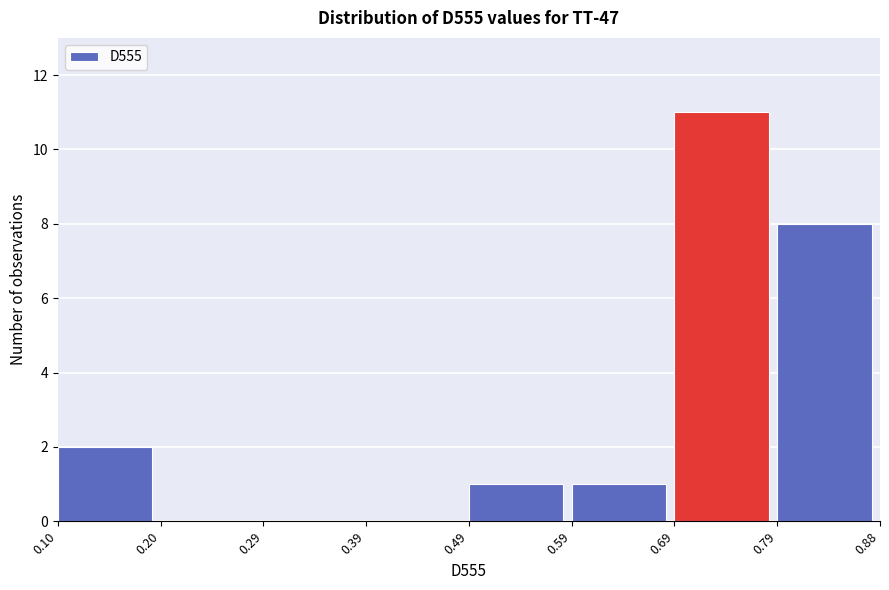

What is the height of the bar covering 0.69 to 0.79 on the x-axis? The values are not printed on the chart, so give them approximately, as read against the axis.

11